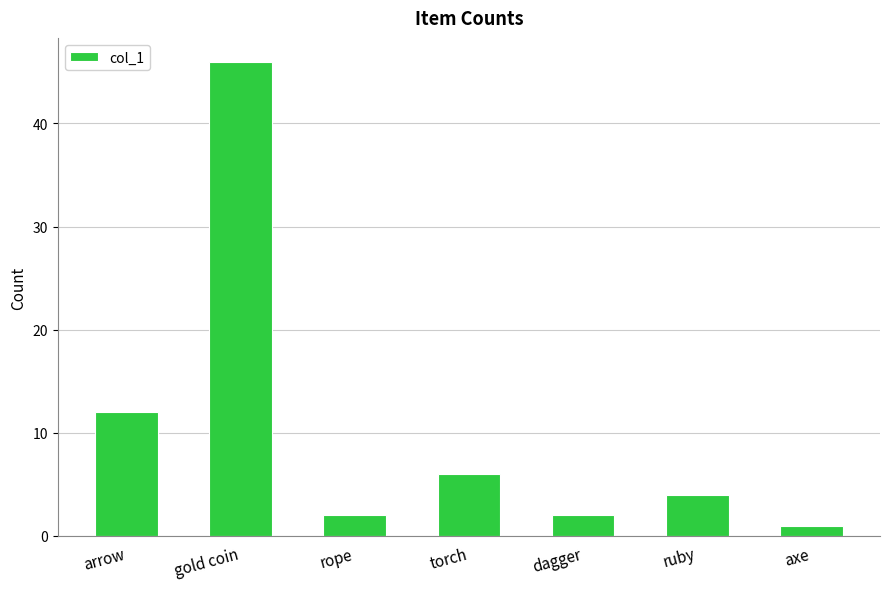

The chart shows a value of 46 at gold coin. True or false?

True